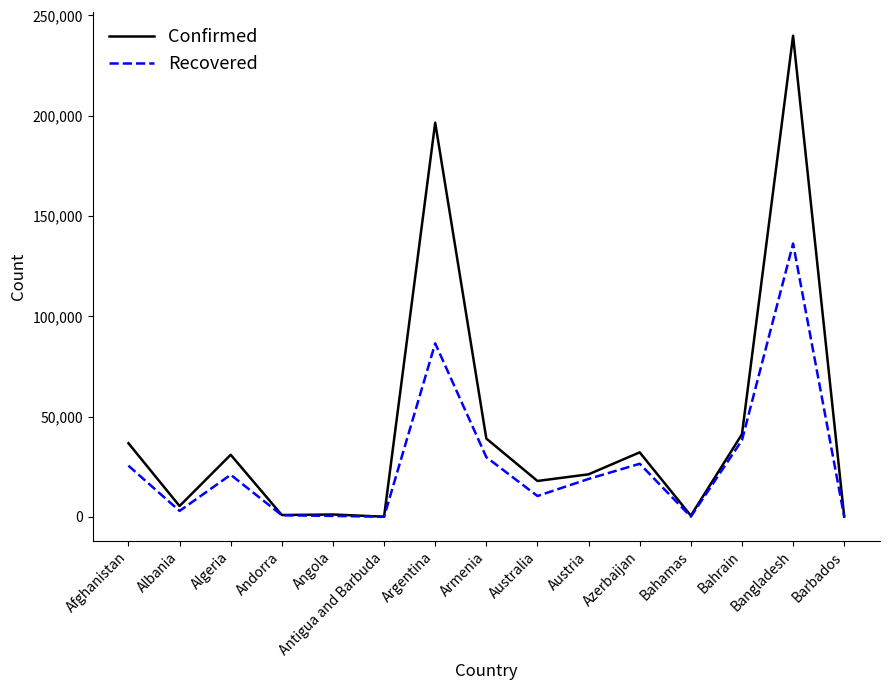

What is the difference between the maximum and second lowest values in the Confirmed series?

239738